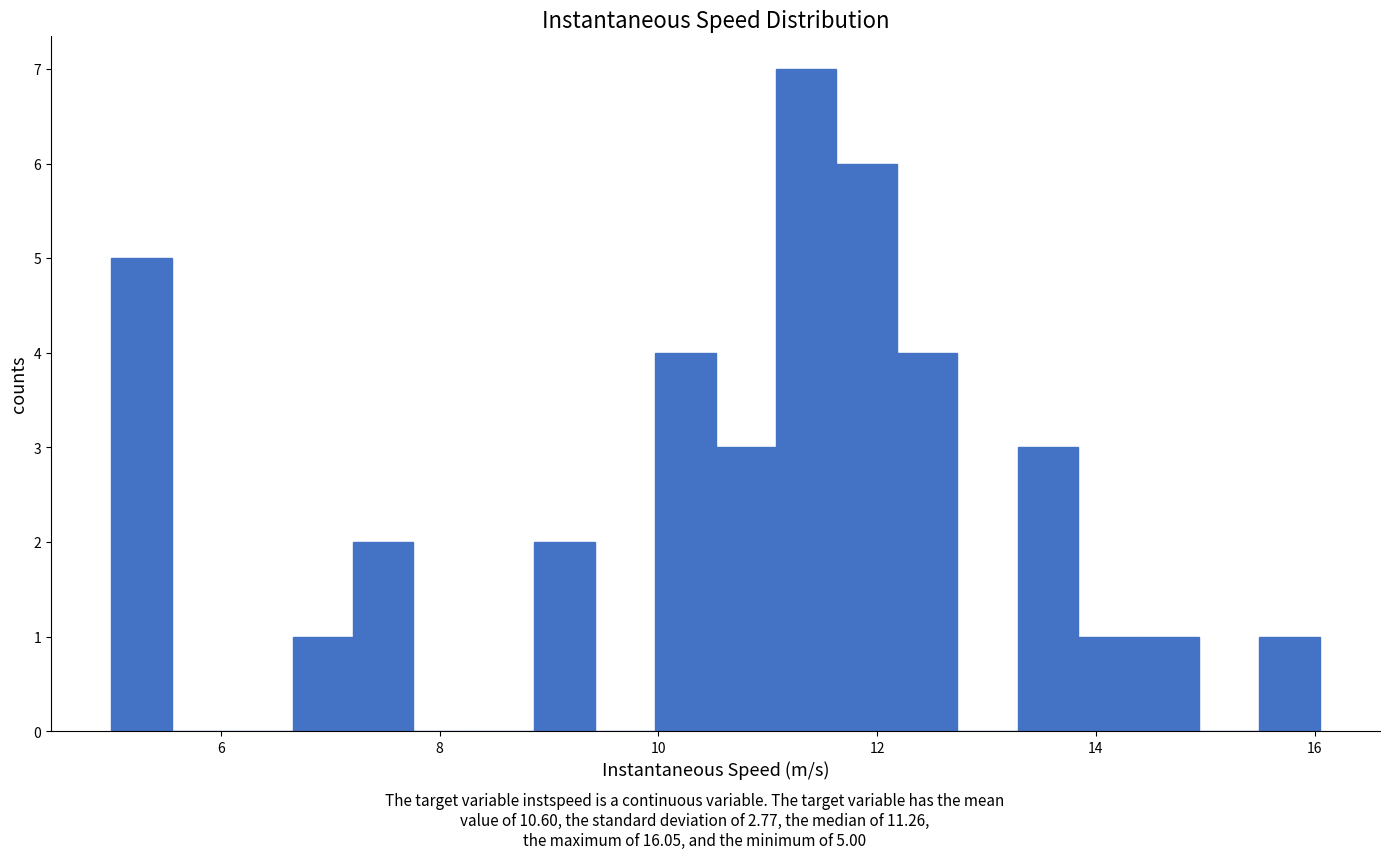

Around what value on the x-axis is the tallest bar? Give the approximate position of its centre, as read against the axis.

11.4